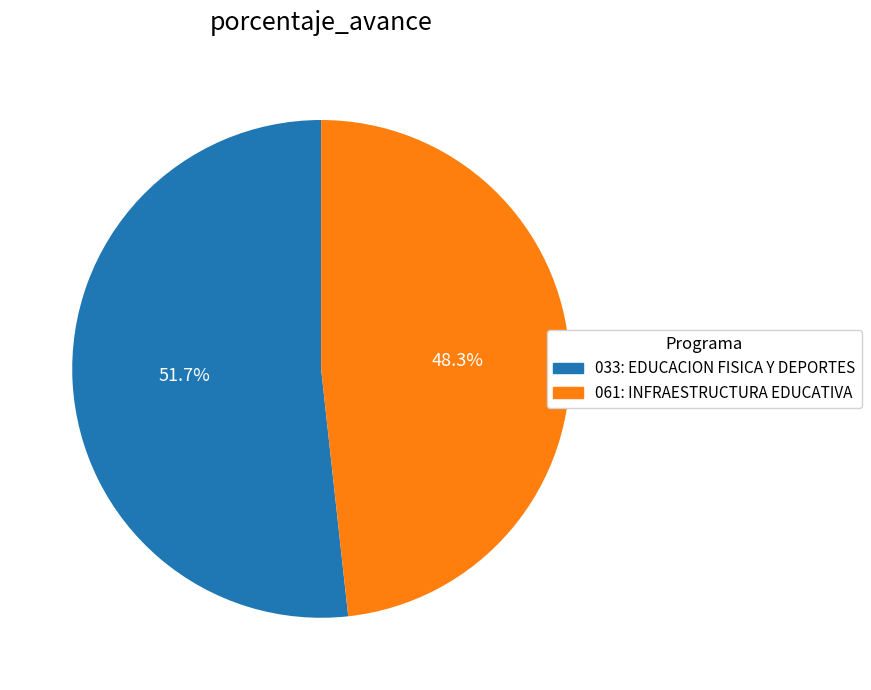

Which category has the biggest portion of the pie?

033: EDUCACION FISICA Y DEPORTES